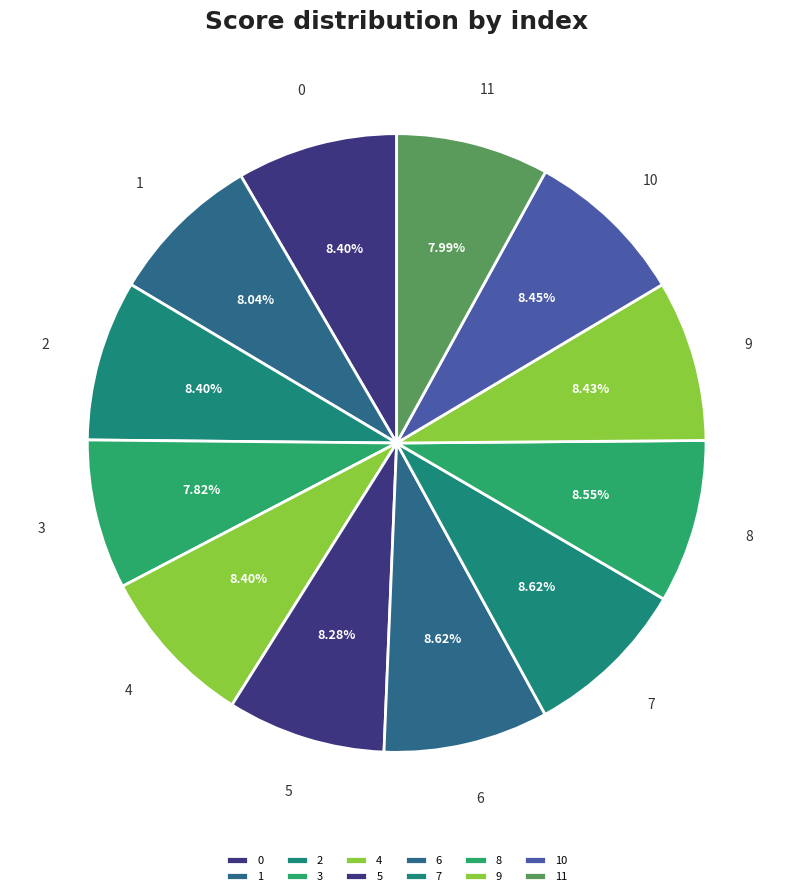

How many slices are in this pie chart?

12